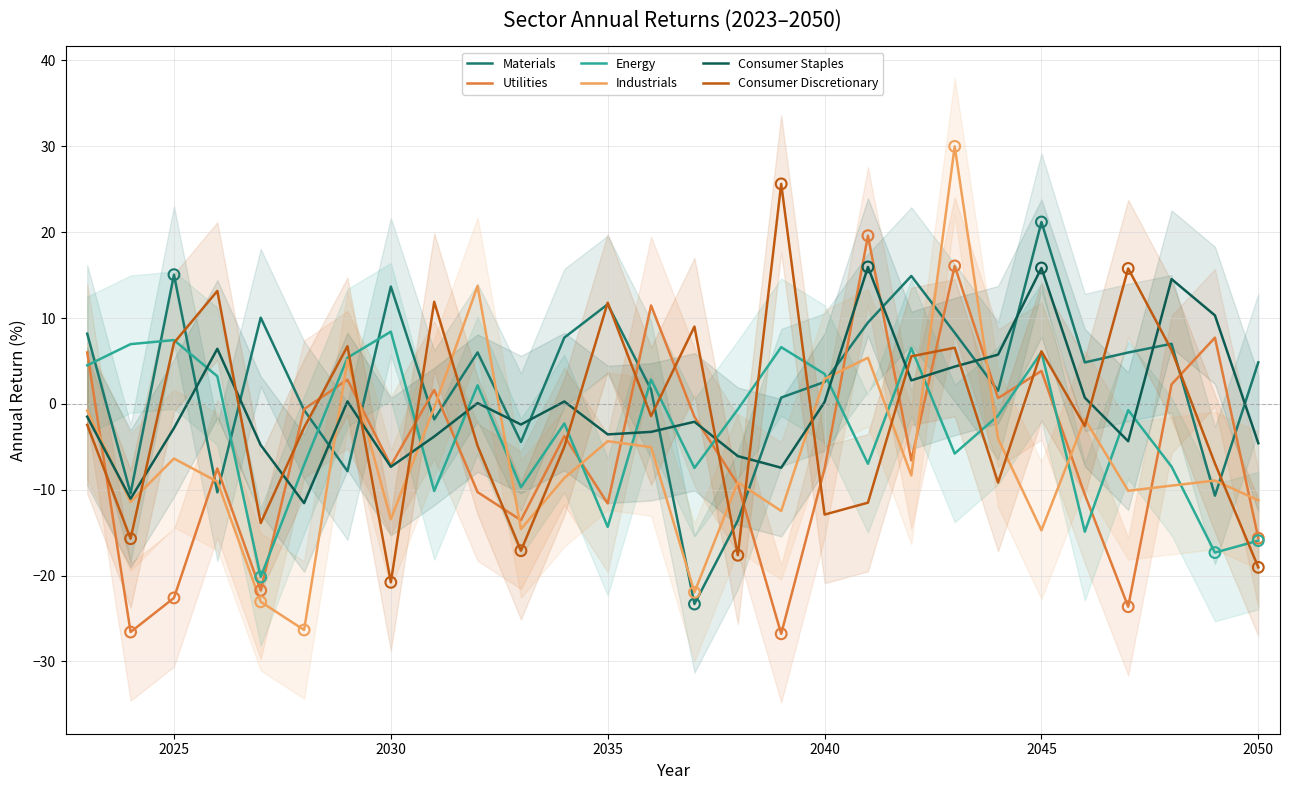

What are all the series names shown in the legend?

Materials, Utilities, Energy, Industrials, Consumer Staples, Consumer Discretionary